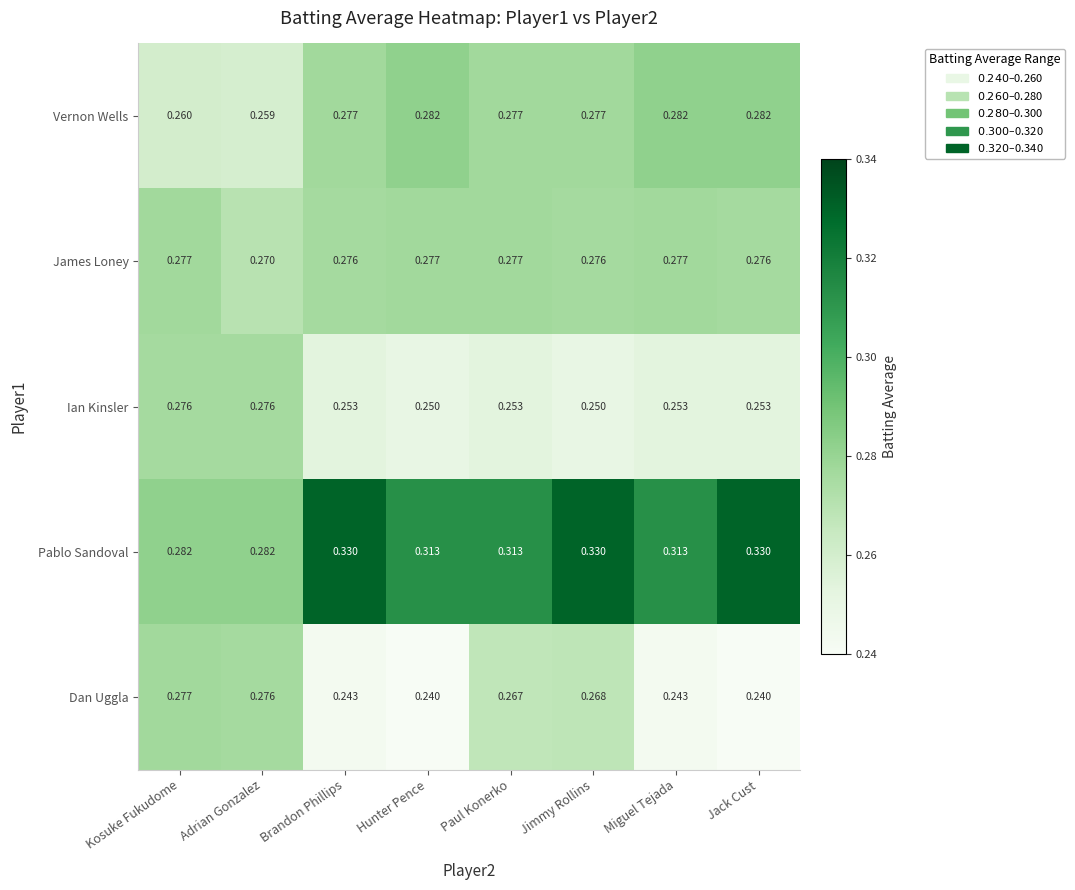

At which category is the sum across all series the highest?

Jimmy Rollins